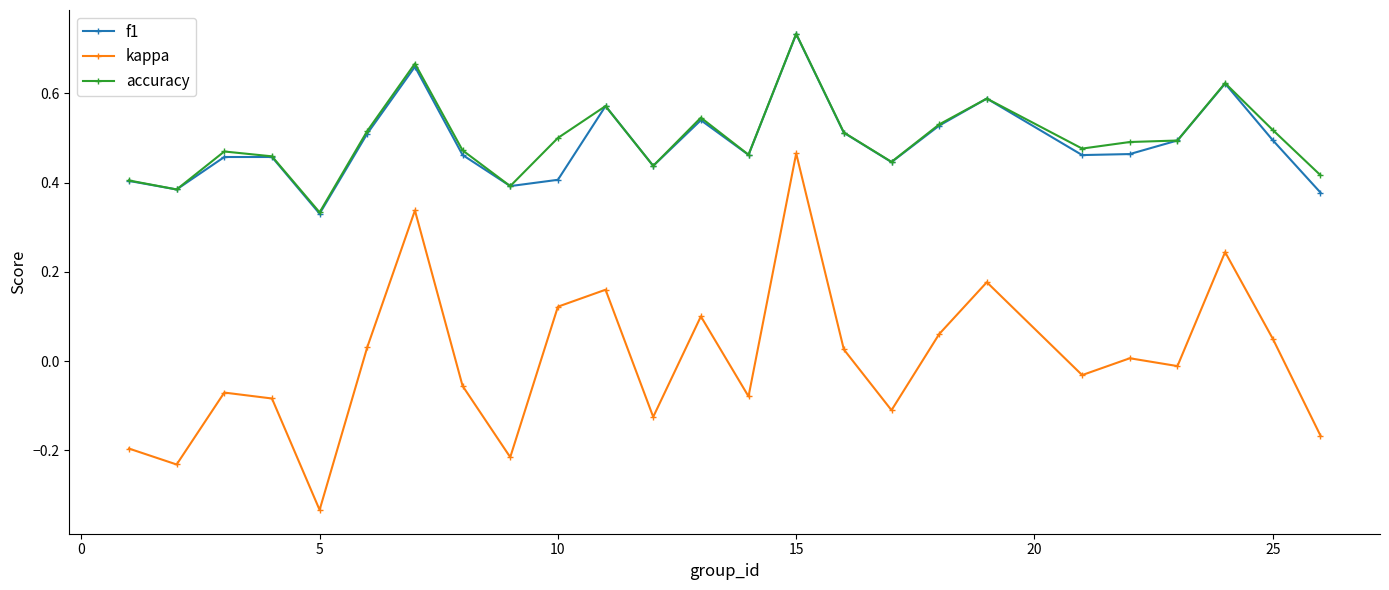

True or false: kappa and accuracy cross at least once.

False